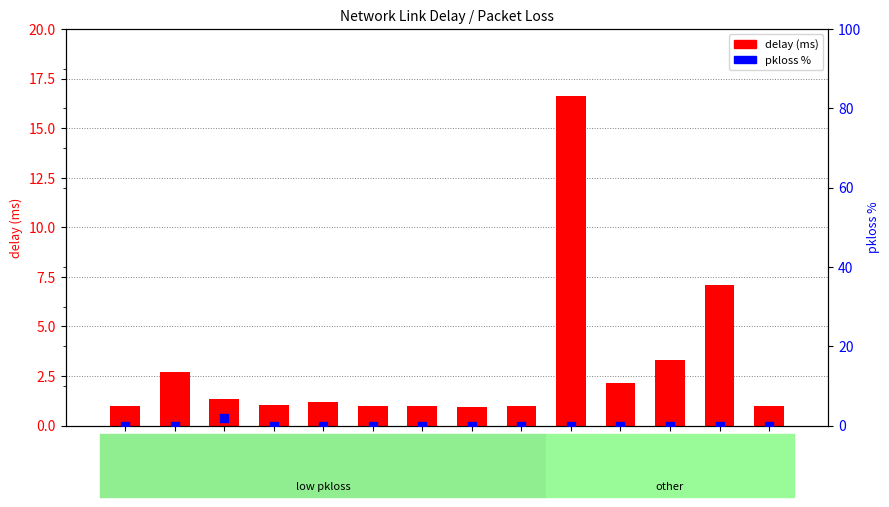

At how many categories does at least one series exceed 11?

1